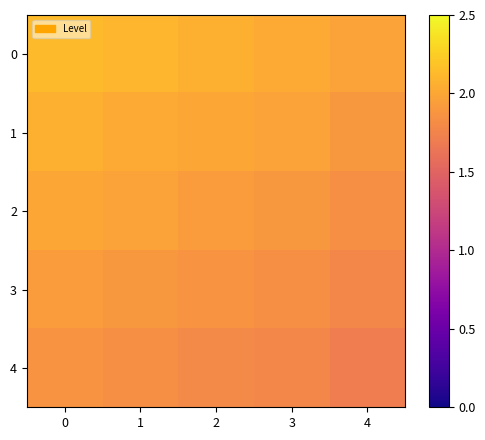

How many data points does each series have?

5